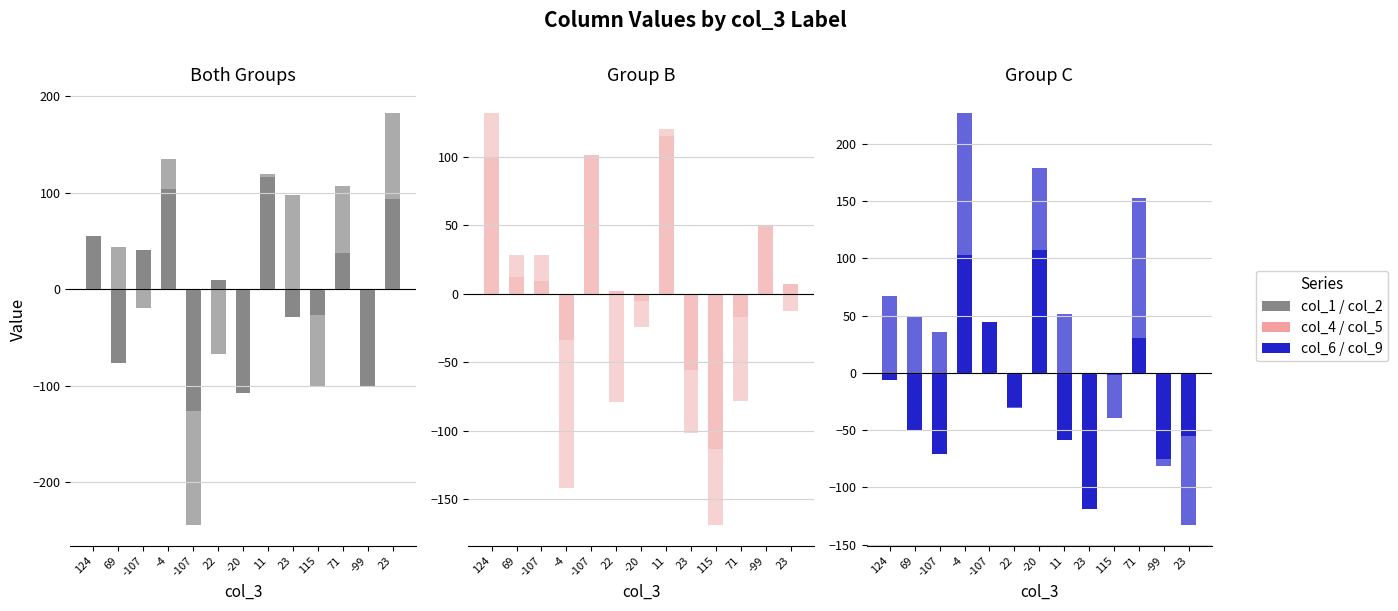

How many values in the col_6 series are below -30?

6